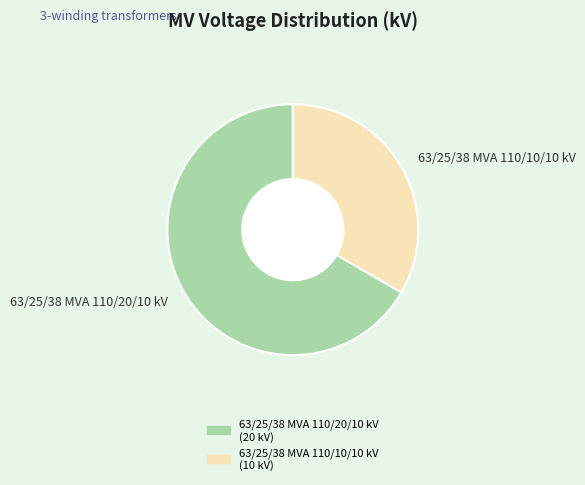

Is there a majority slice in this chart?

Yes